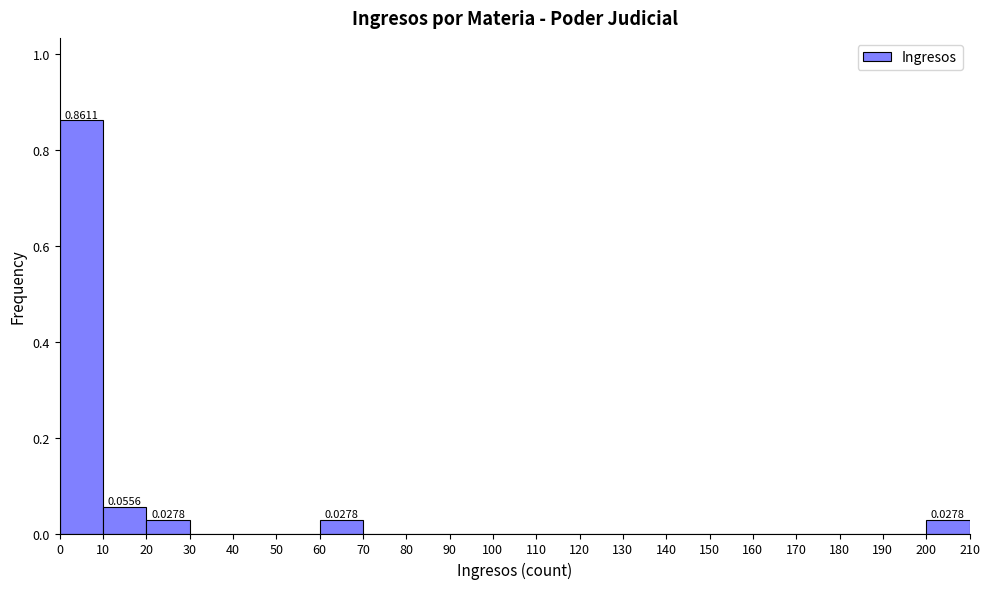

Over which range of the x-axis is the bar tallest?

0 to 10